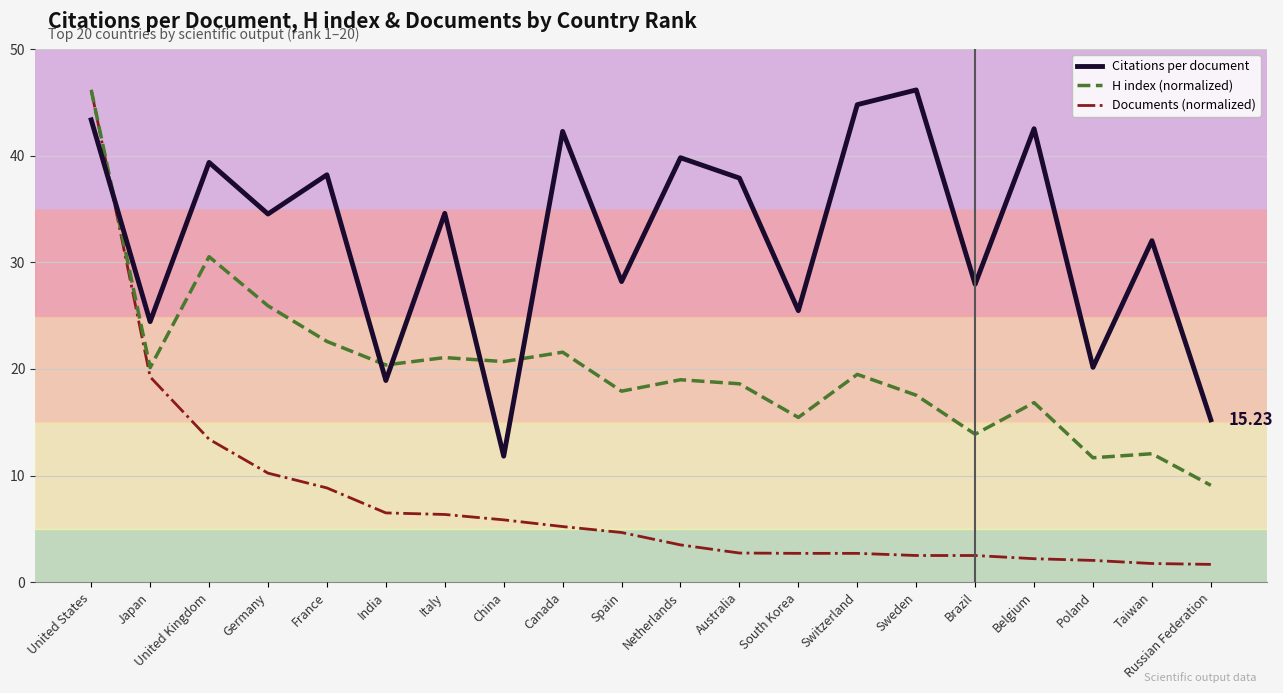

How many times do Citations per document and H index (normalized) cross each other?

5